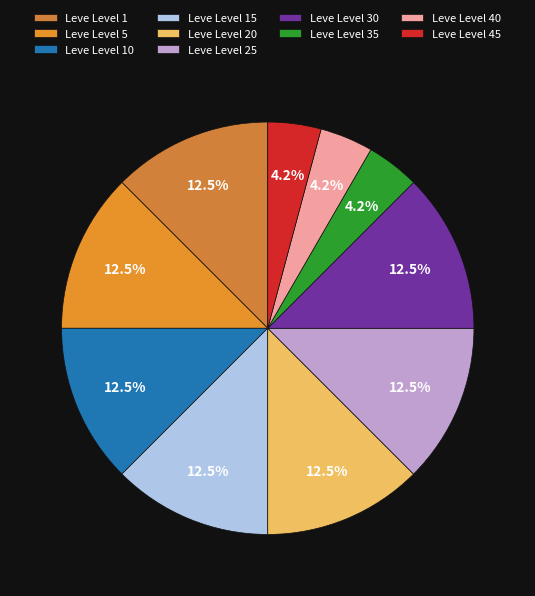

What percentage is the Leve Level 1 slice, to the nearest percent?

12%